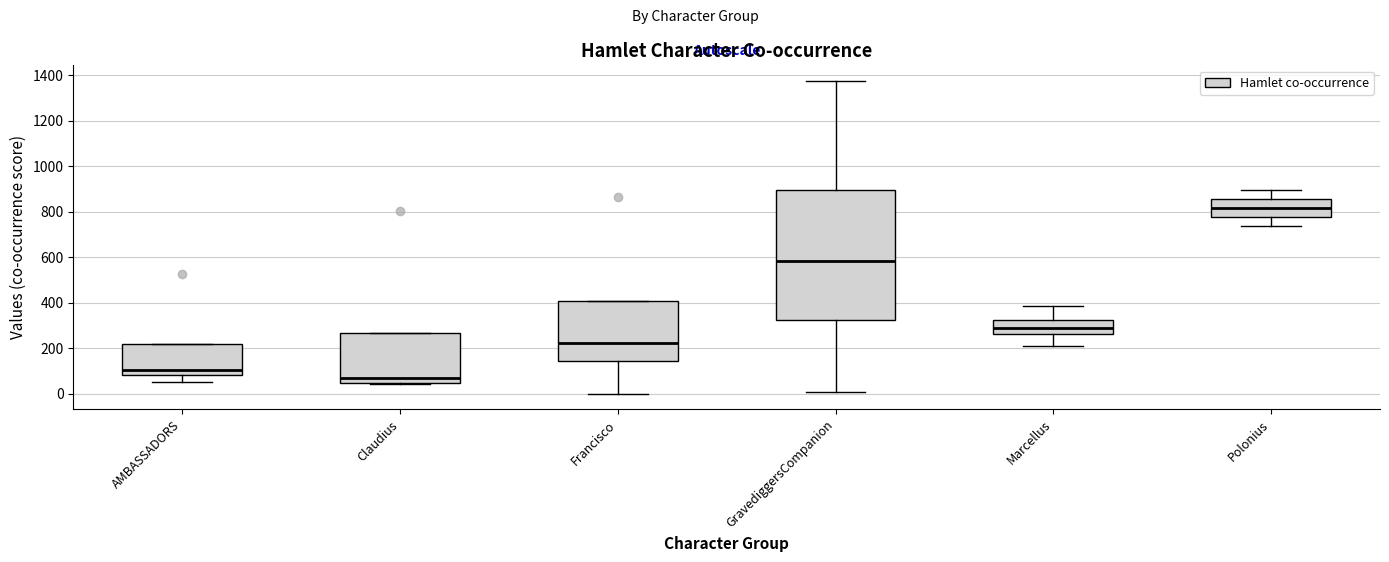

Which box has the lowest median line?

Claudius